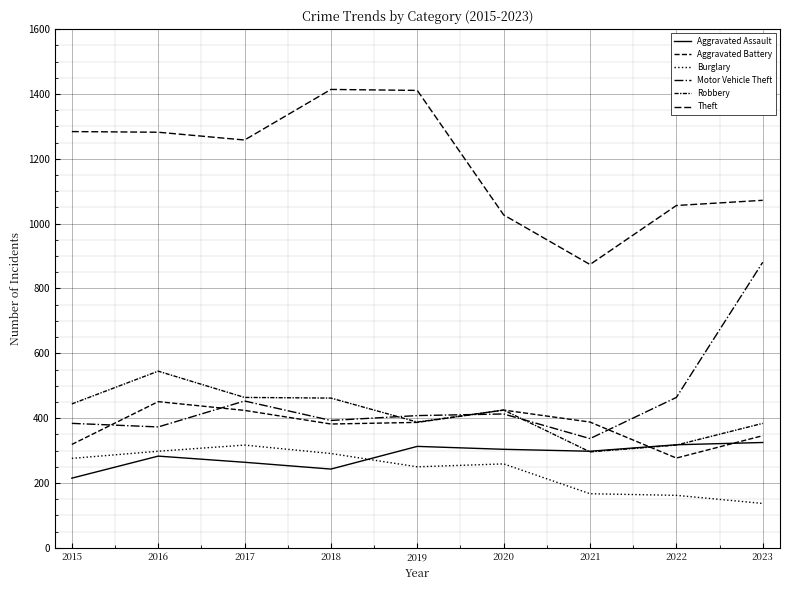

Reading left to right, extract all data points from this chart.

Aggravated Assault: 215	283	264	243	313	304	298	318	325
Aggravated Battery: 319	451	424	382	387	425	388	277	346
Burglary: 276	298	317	291	250	259	167	162	137
Motor Vehicle Theft: 384	373	453	393	408	413	337	464	881
Robbery: 444	545	464	462	388	425	296	317	384
Theft: 1284	1282	1258	1414	1411	1027	874	1056	1072